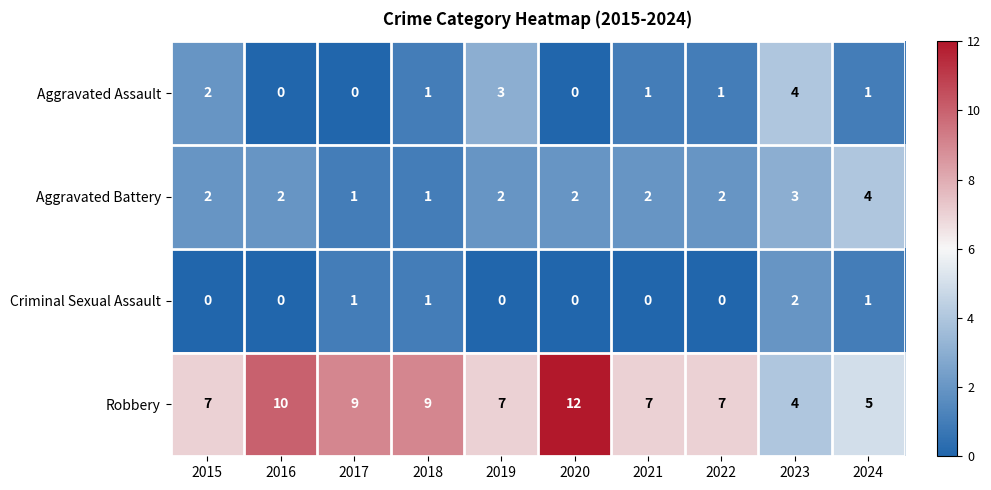

How many Aggravated Battery values are between 2 and 3?

7